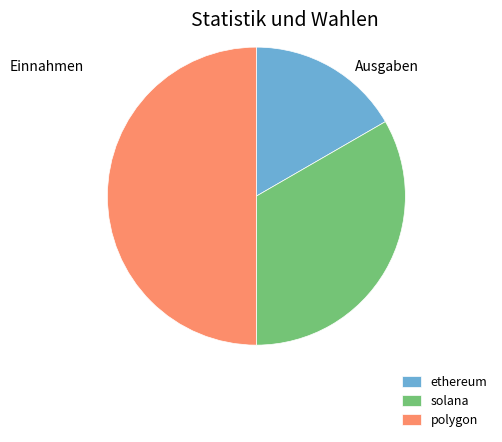

What is the largest slice in the pie chart?

polygon